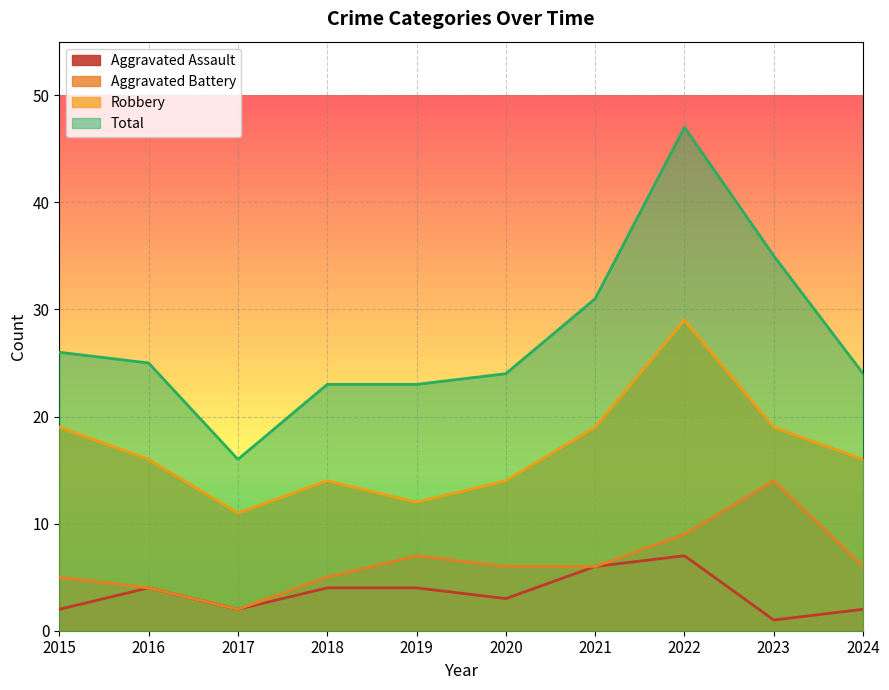

True or false: Robbery has more than 0 points higher than both neighbors.

True